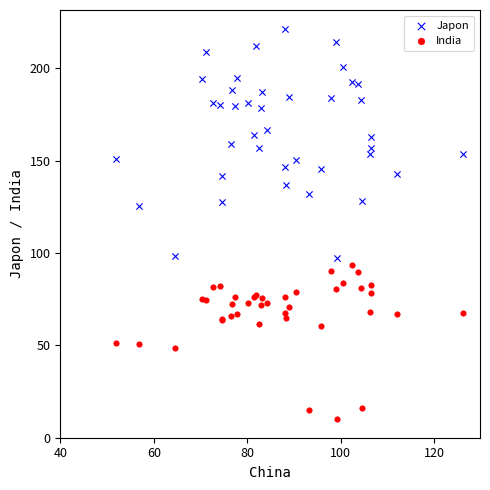

Which series has the largest Y range (max minus min)?

Japon